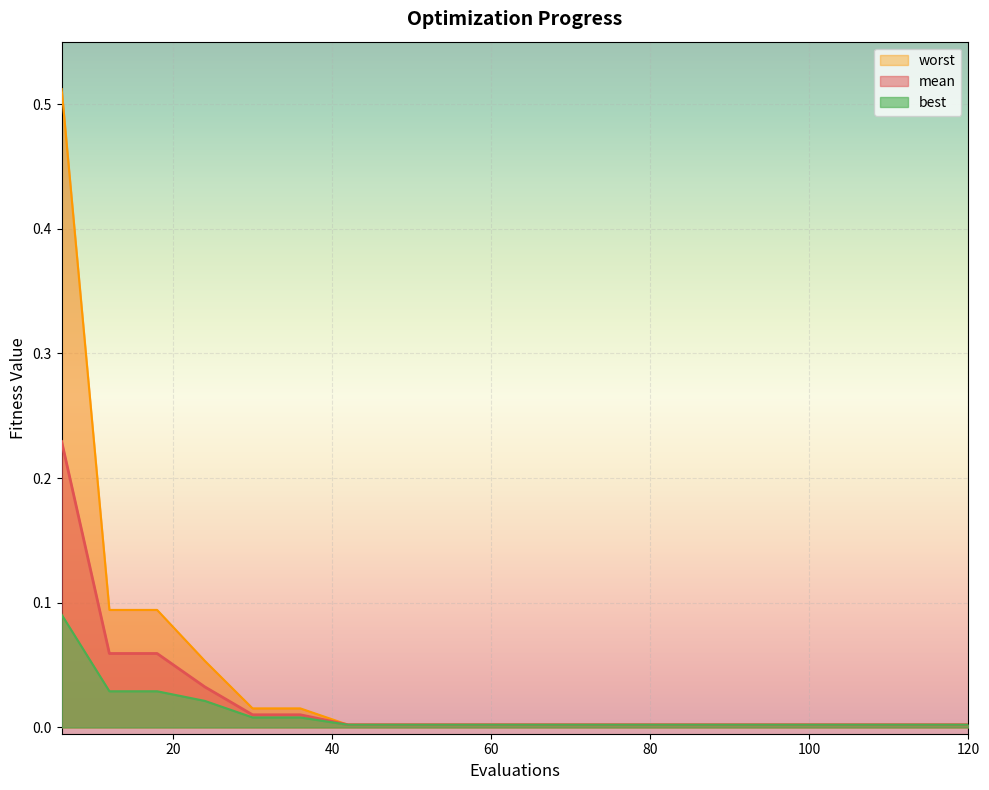

List the series in order of their overall mean, highest first.

worst, mean, best